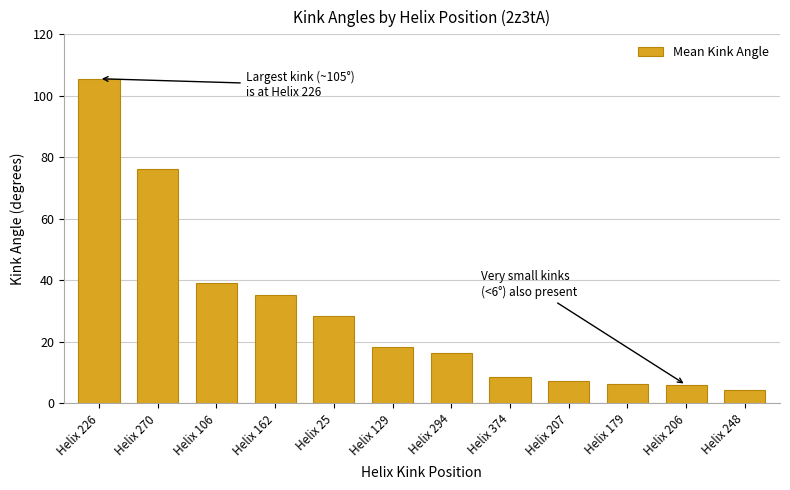

What is the difference between the maximum and minimum values?

101.2